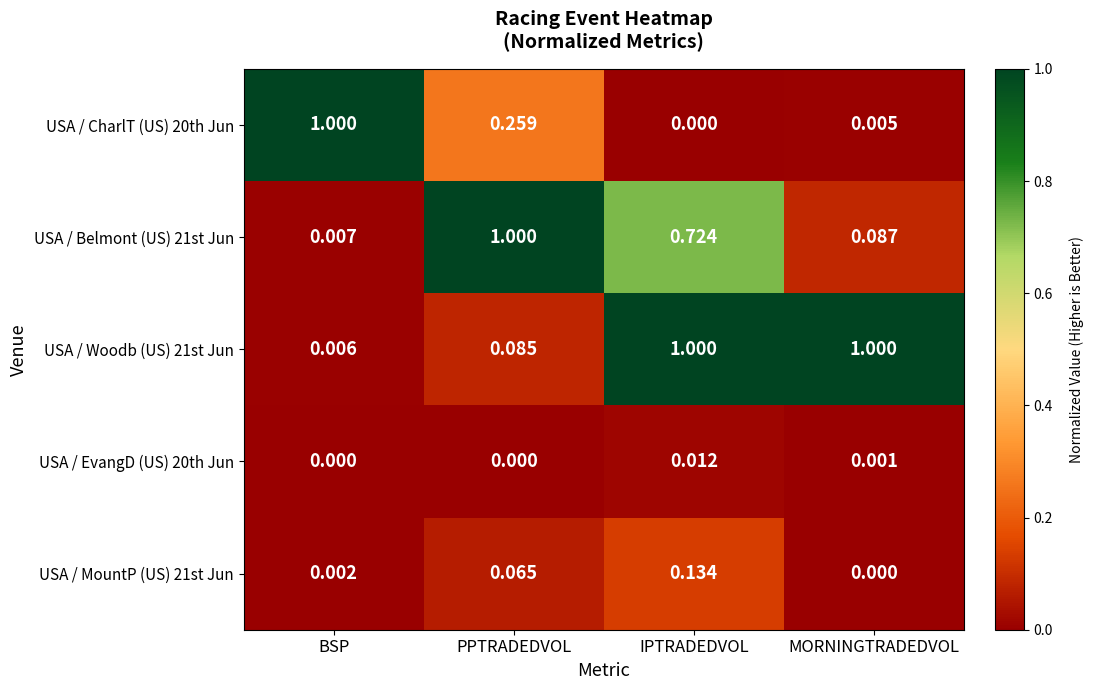

Between IPTRADEDVOL and MORNINGTRADEDVOL, which series saw the biggest shift?

USA / Belmont (US) 21st Jun